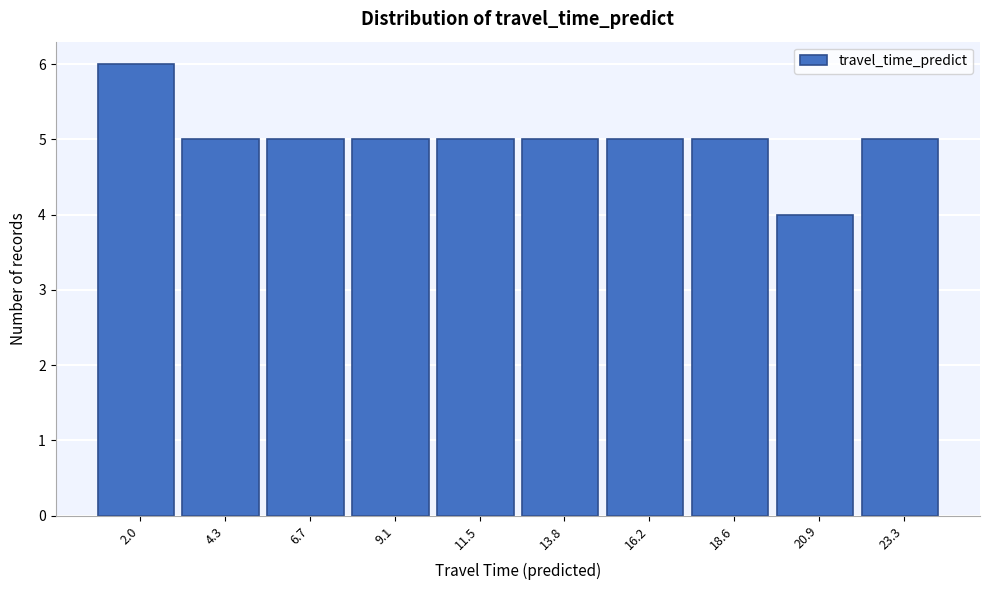

Which range on the x-axis has the tallest bar?

1.0 to 3.0